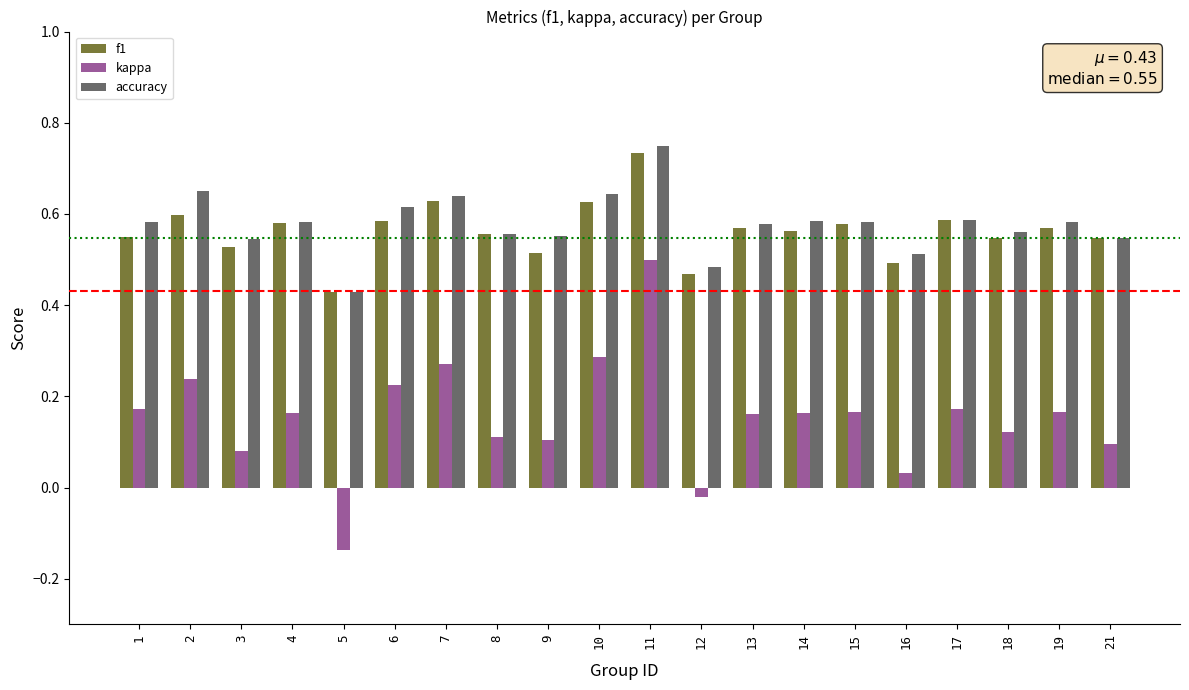

How many bars are there in total?

60